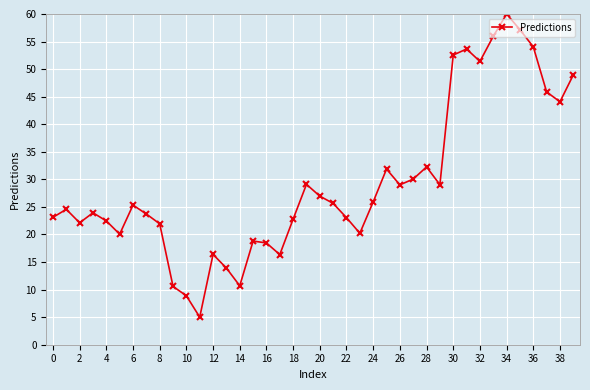

What is the smallest value displayed?

5.0